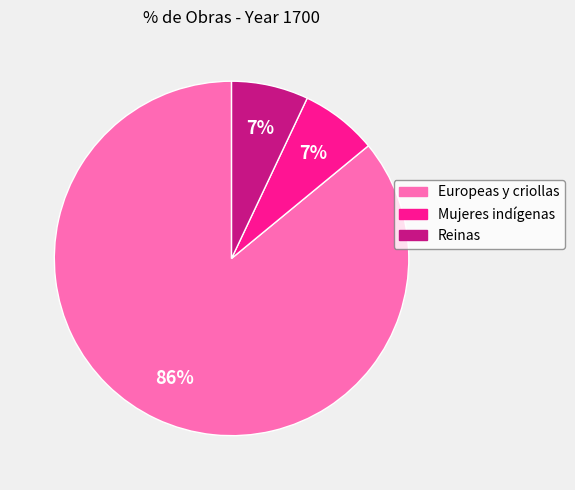

To the nearest percent, what is the difference between the Mujeres indígenas and Europeas y criollas slice percentages?

79%